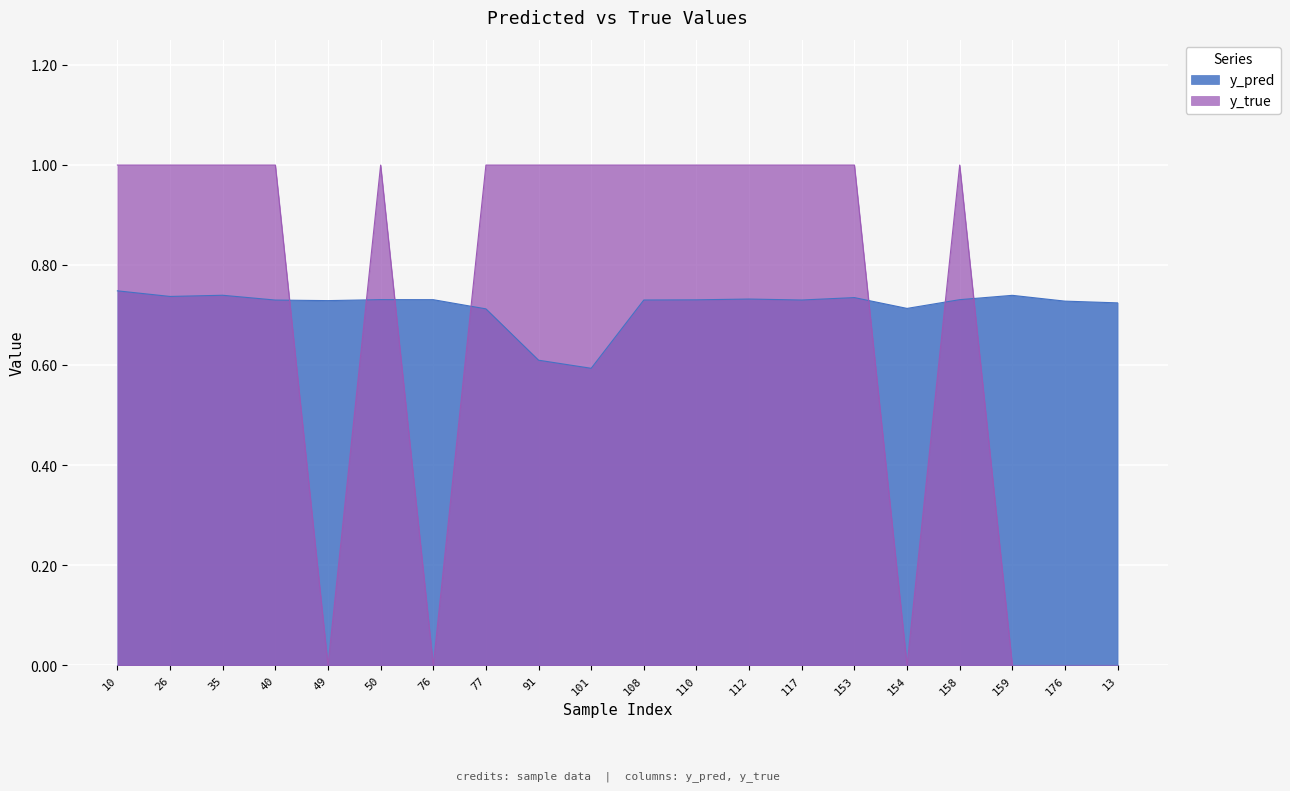

True or false: y_pred has more than 2 interior local peaks.

True